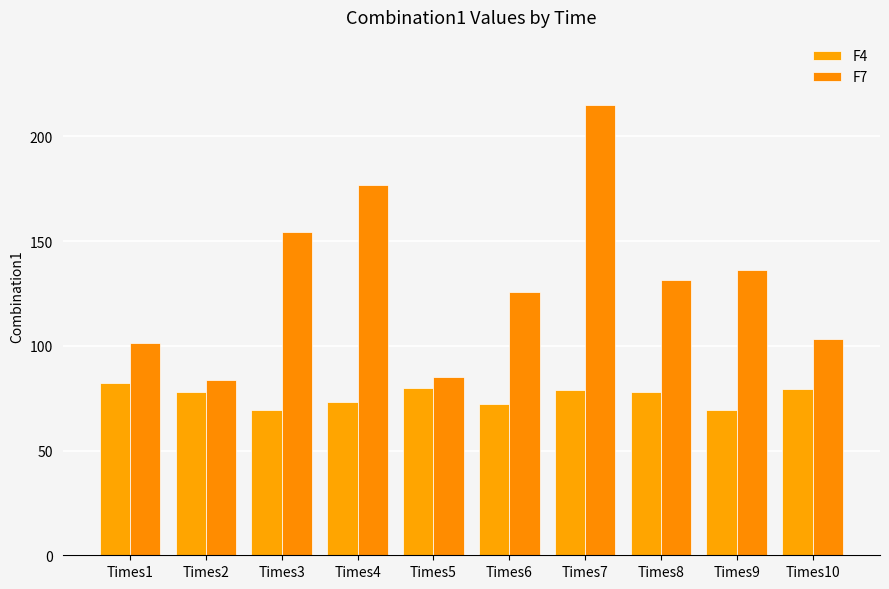

Between Times6 and Times4, which is larger?

Times4